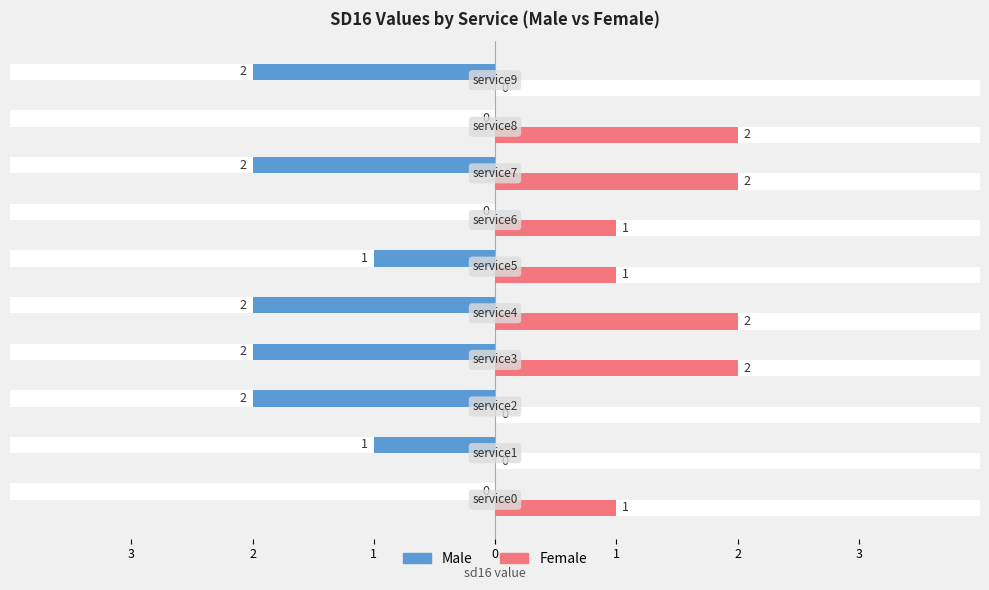

Rank the series by their maximum value, from highest to lowest.

Male, Female